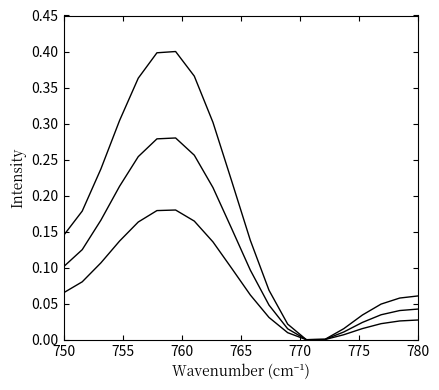

How many lines are shown in the chart?

3